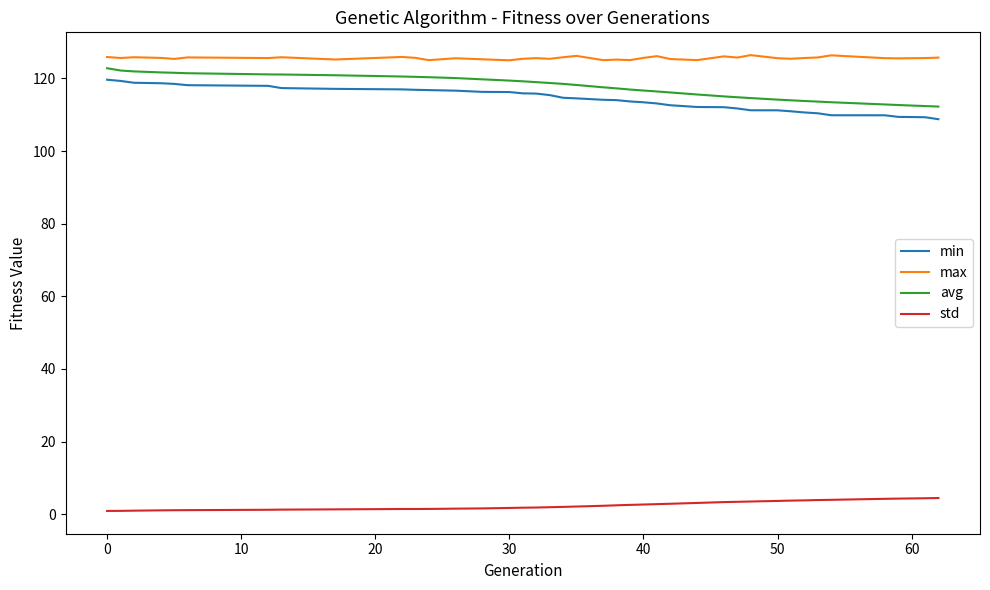

True or false: avg and max intersect in this chart.

False